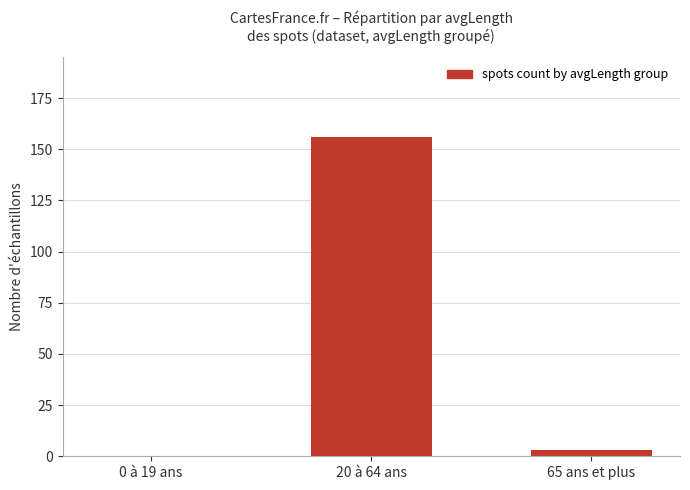

The value at 0 à 19 ans is 0. True or false?

True